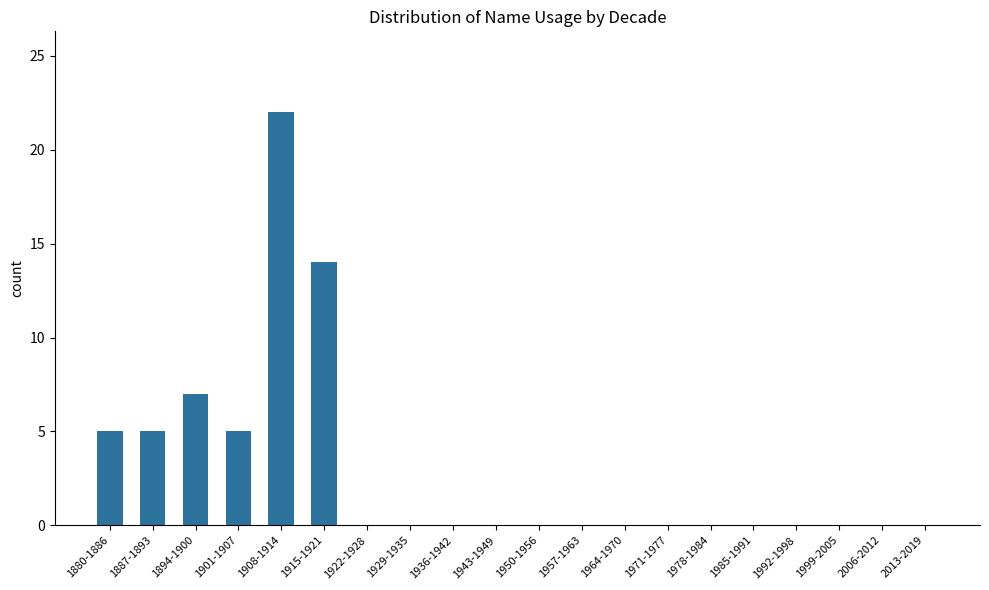

What is the maximum value shown in the chart?

22